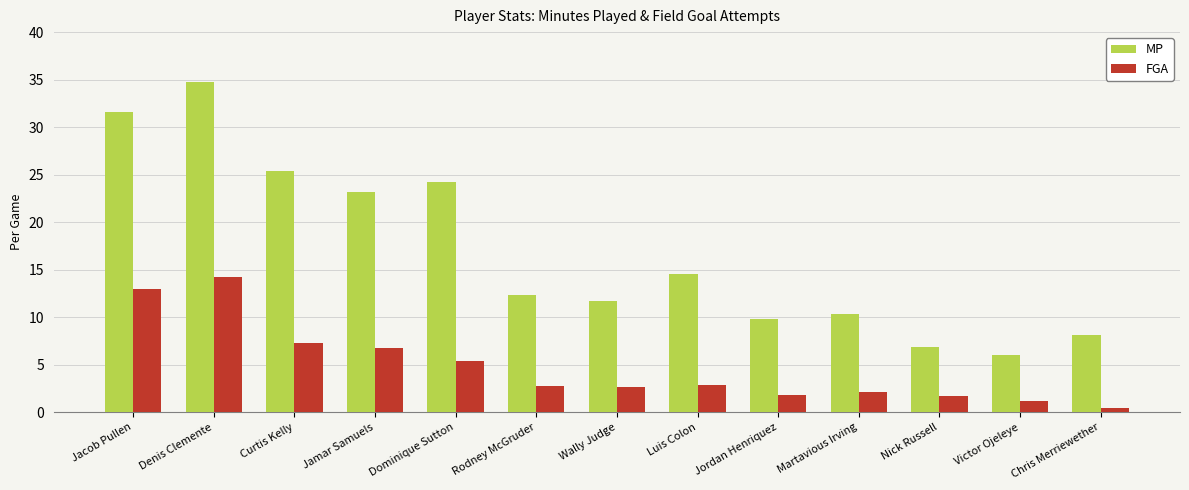

What is the greatest value displayed?

34.7